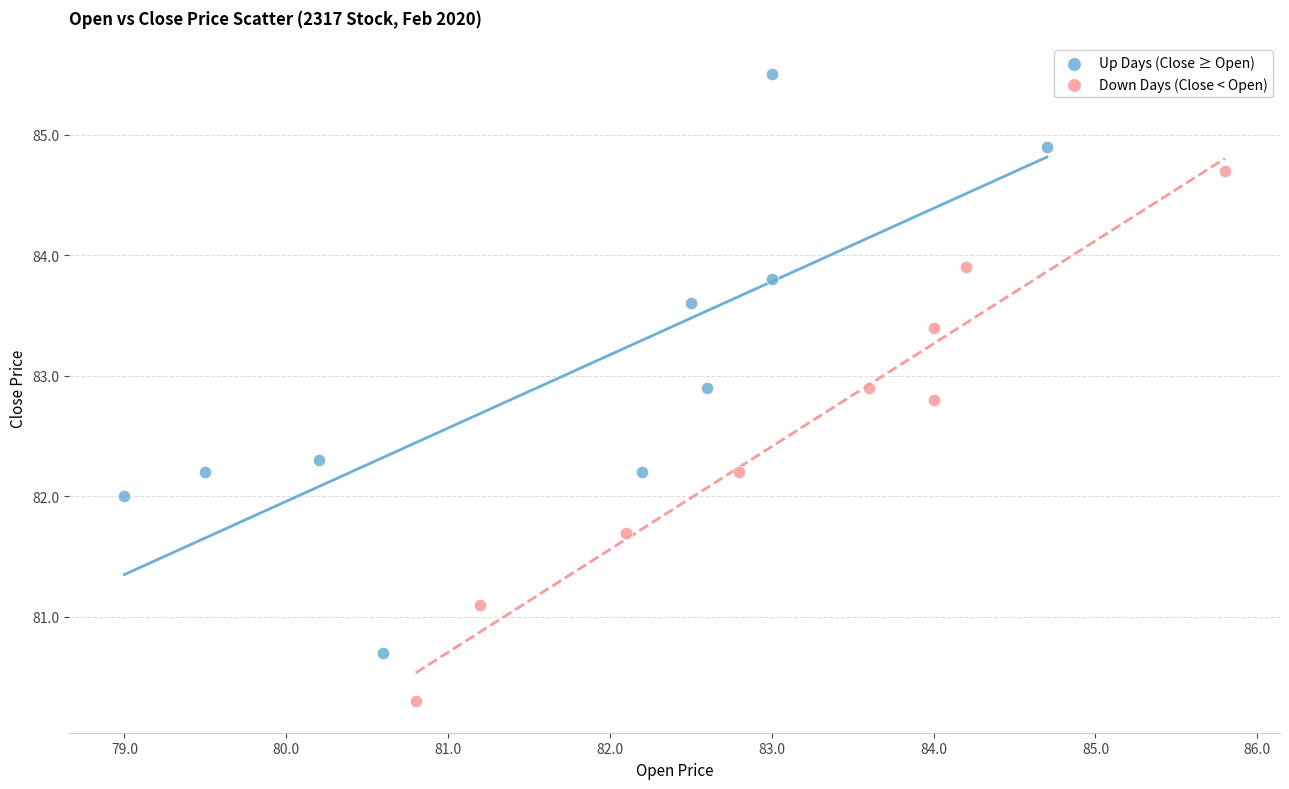

What are all the series names shown in the legend?

Up Days (Close ≥ Open), Down Days (Close < Open)